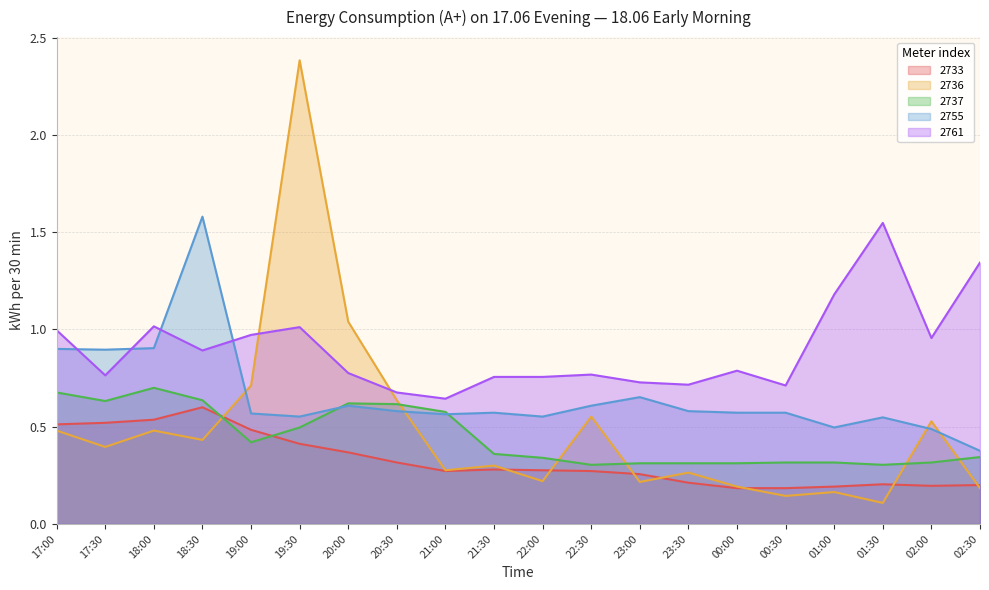

True or false: 2755 and 2733 cross at least once.

False